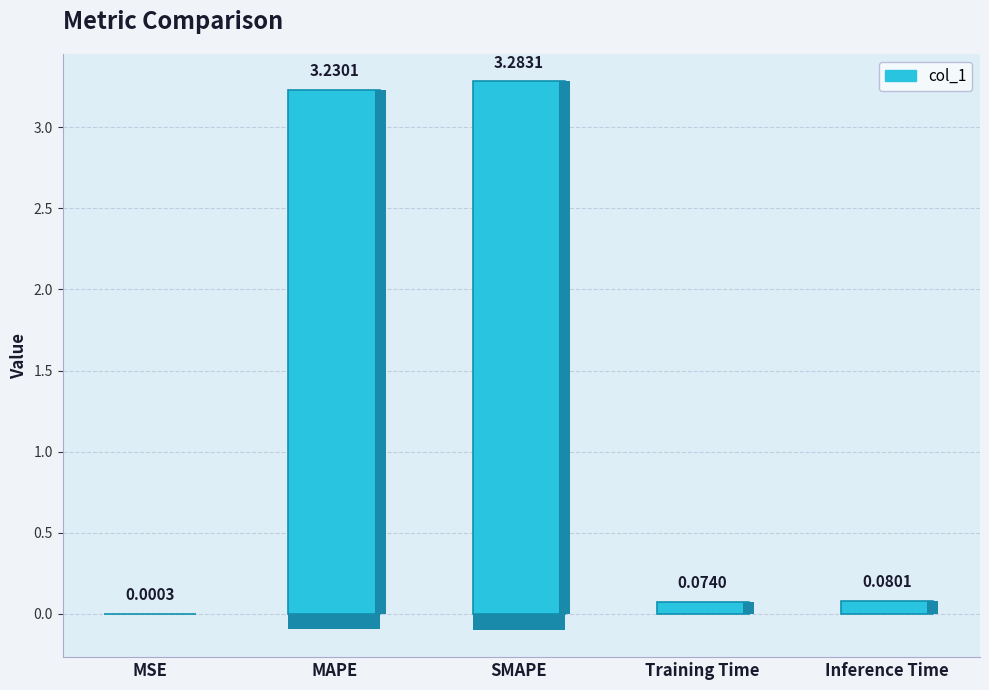

List the labels in order of value, smallest first.

MSE, Training Time, Inference Time, MAPE, SMAPE